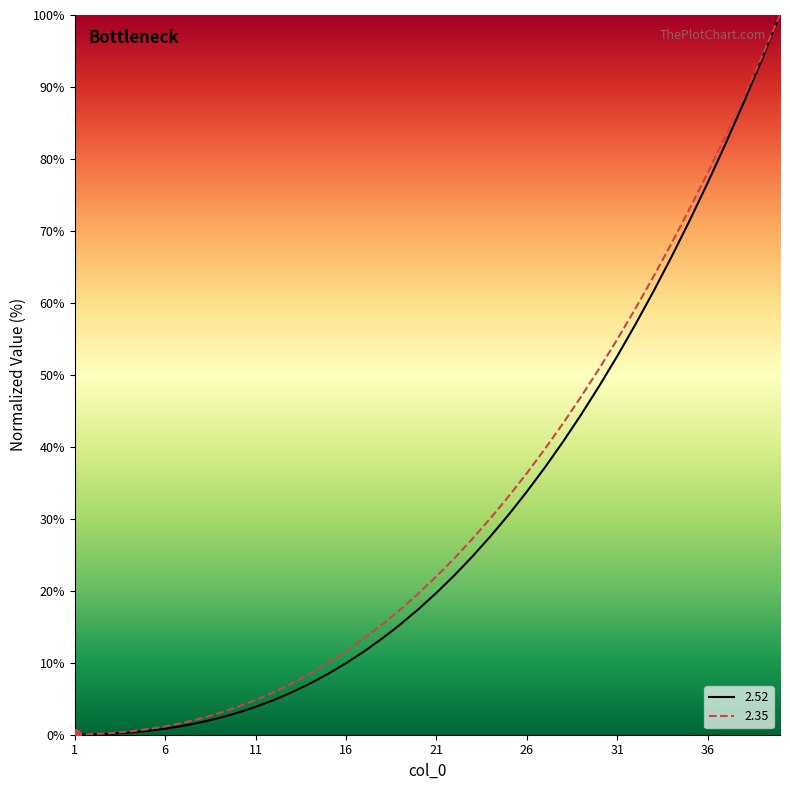

At how many categories does at least one series exceed 33?

16